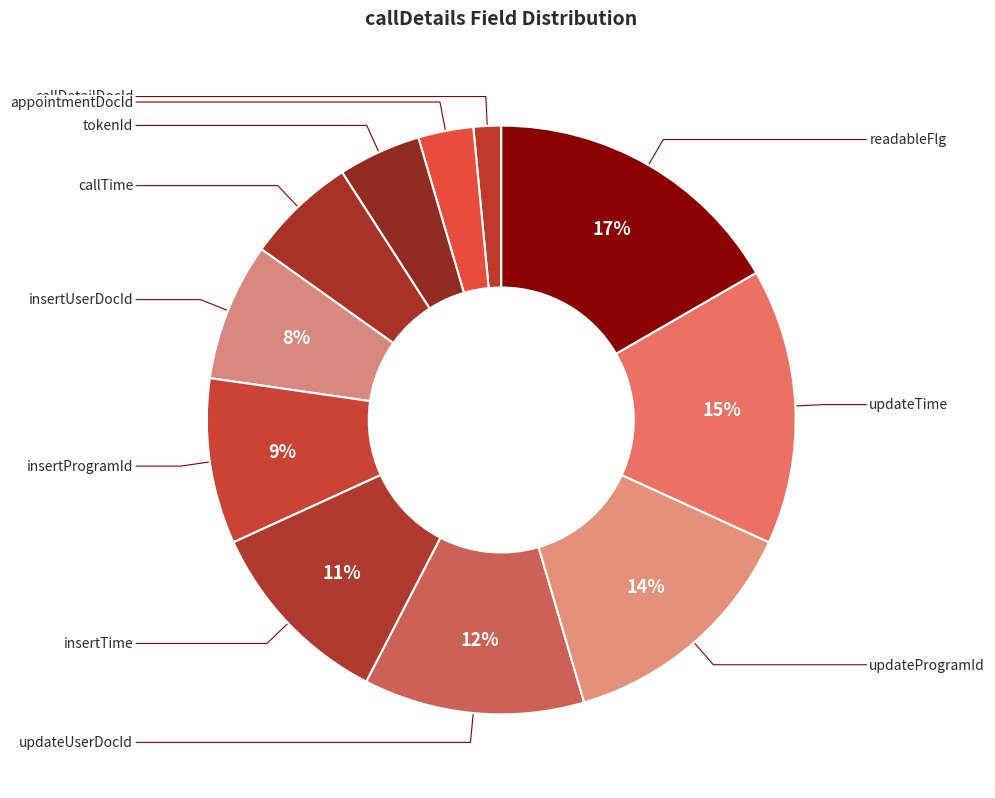

Count the number of slices in the pie.

11